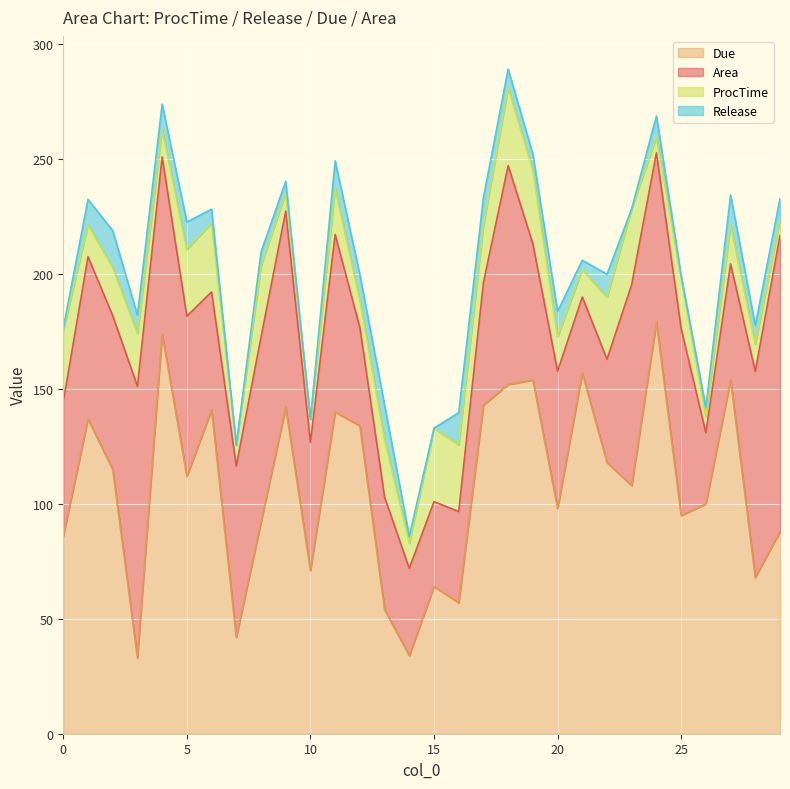

What is the value of the ProcTime point at the 13th from the left?

12.0